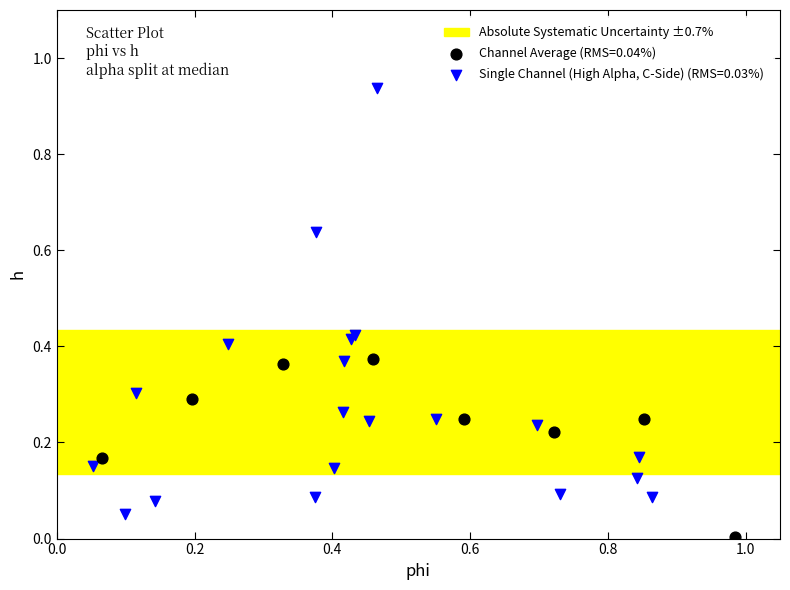

Which series reaches the minimum Y coordinate?

Channel Average (RMS=0.04%)